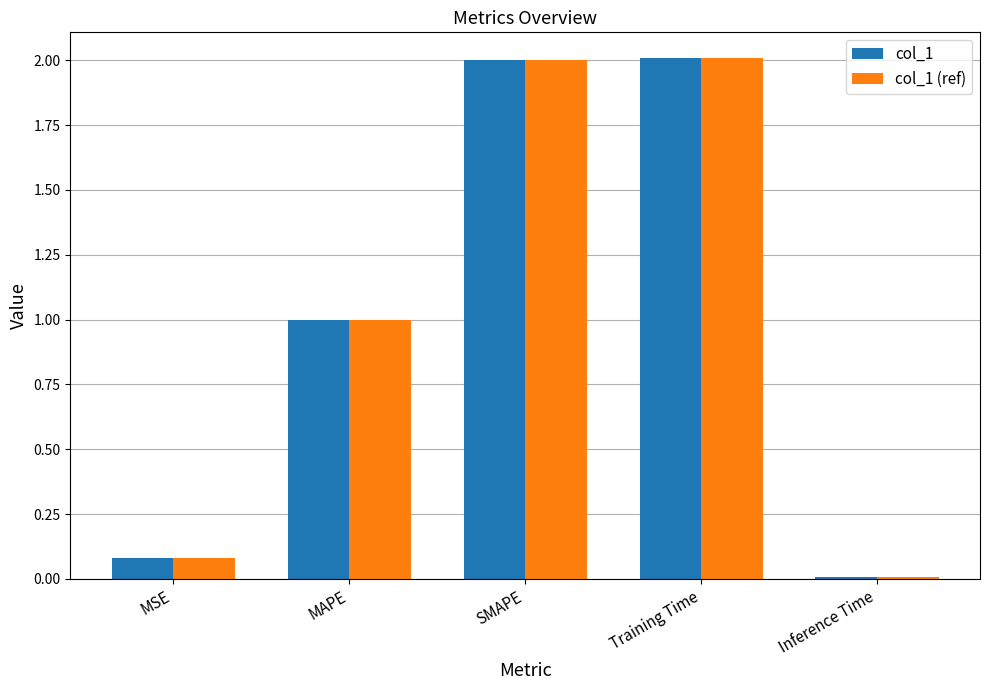

How many bars are there in total?

10